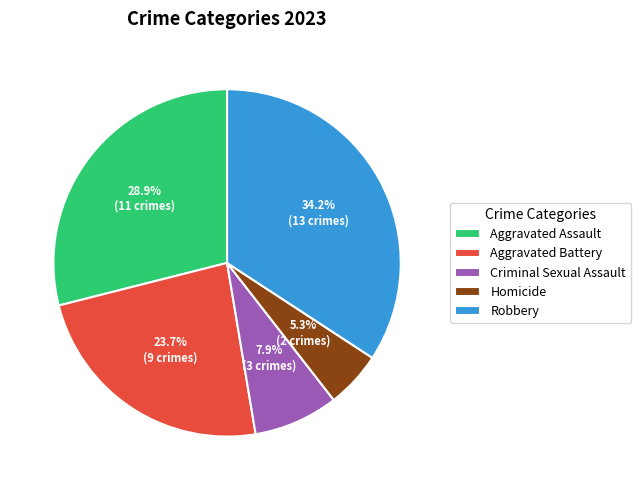

What percentage is the Criminal Sexual Assault slice, to the nearest percent?

8%